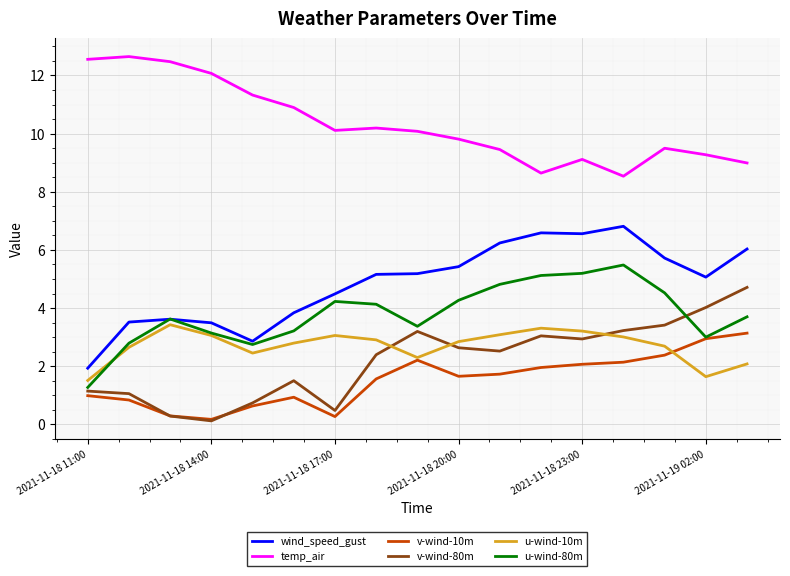

What is the minimum value for v-wind-10m?

0.2